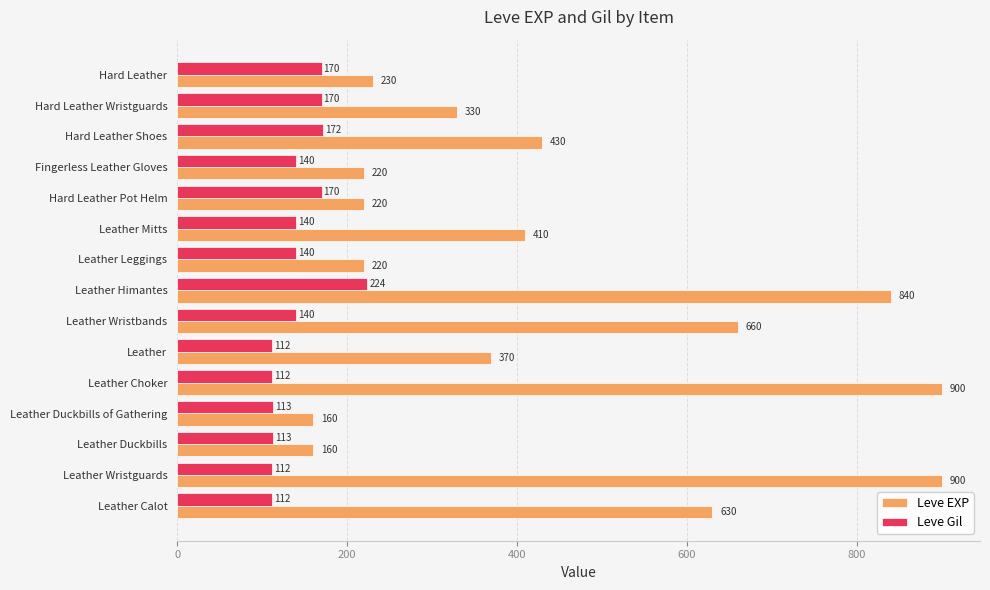

What is the difference between the maximum and minimum values in the Leve Gil series?

112